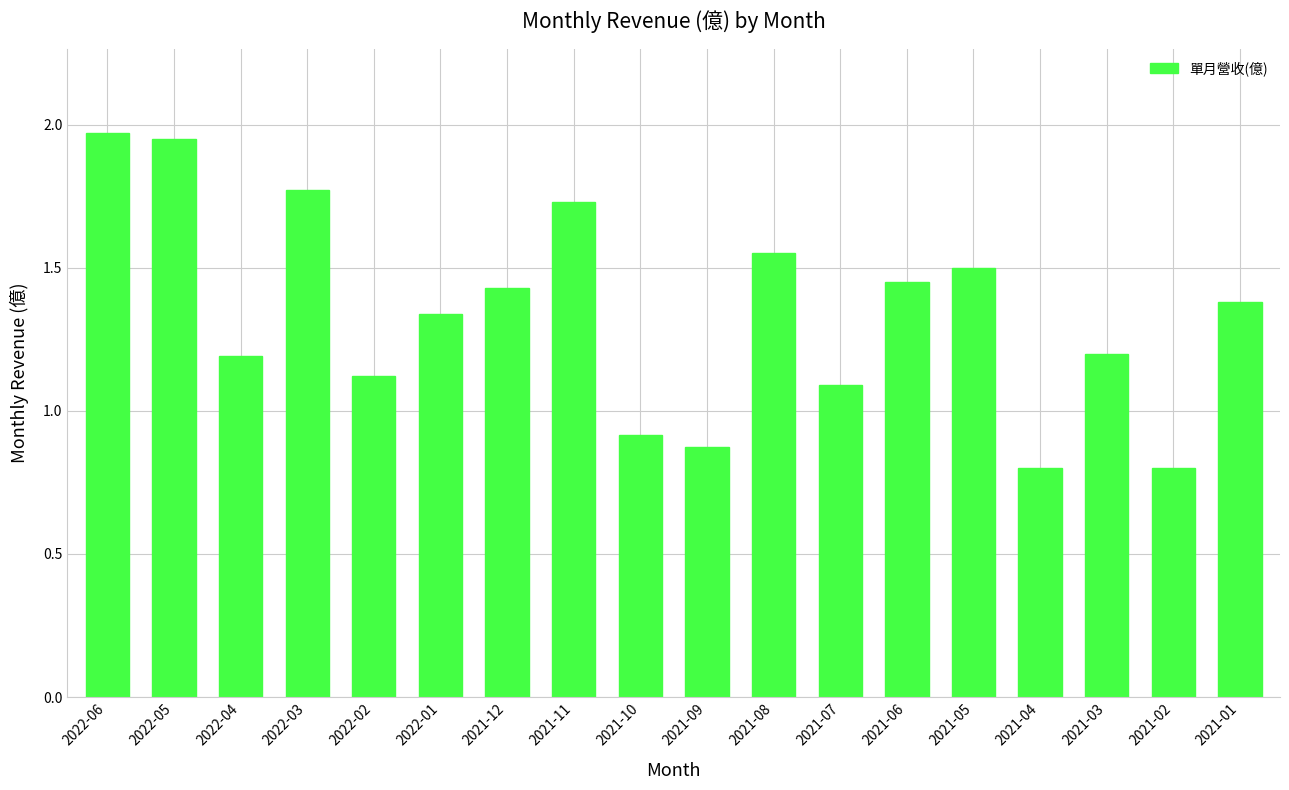

What is the value of the 15th bar from the left?

0.8